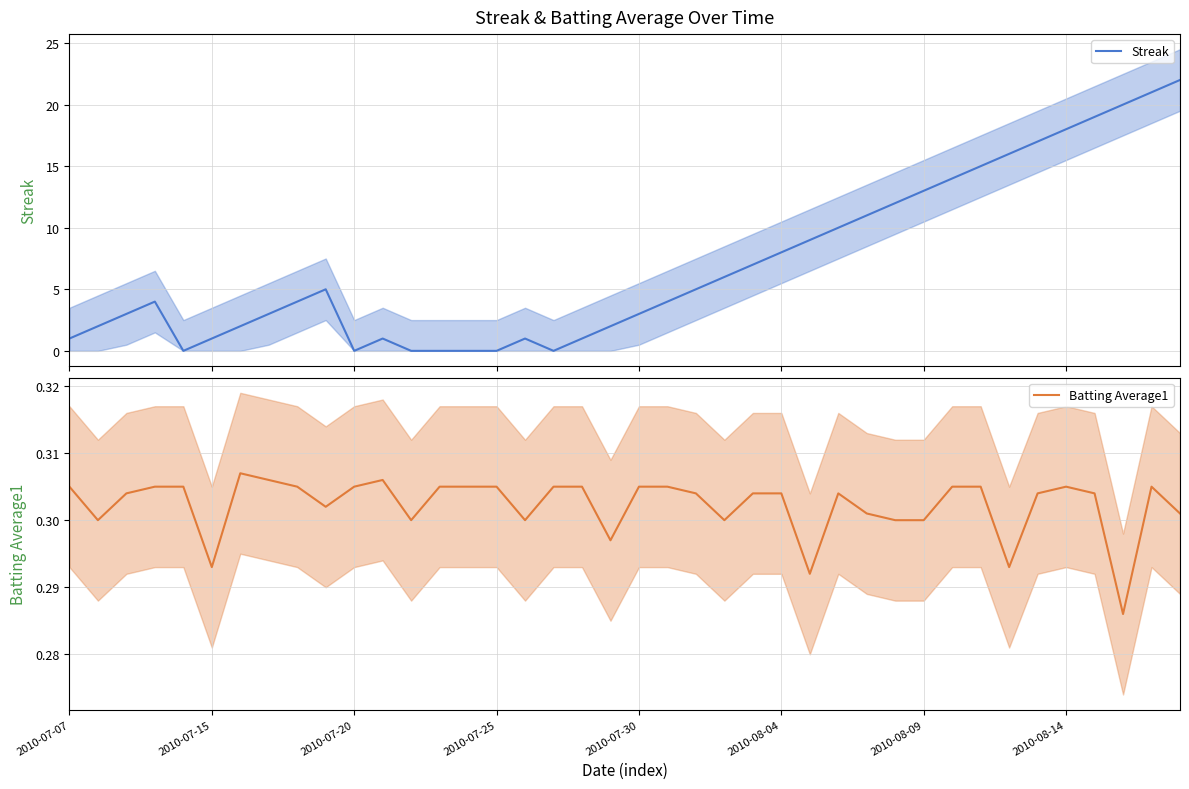

How many times do Batting Average1 and Streak cross each other?

8